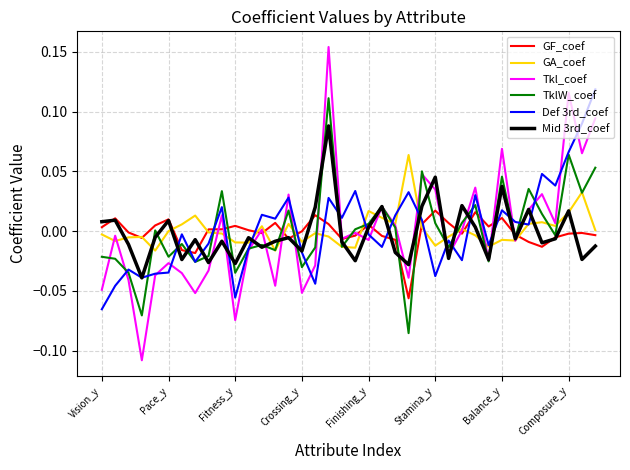

Which series has the widest spread of values?

Tkl_coef